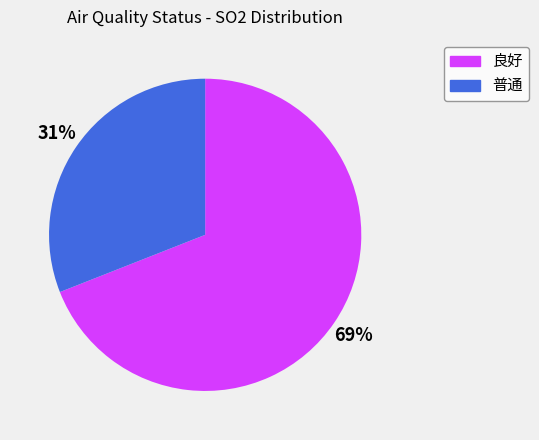

True or false: 良好 accounts for 69% of the total.

True